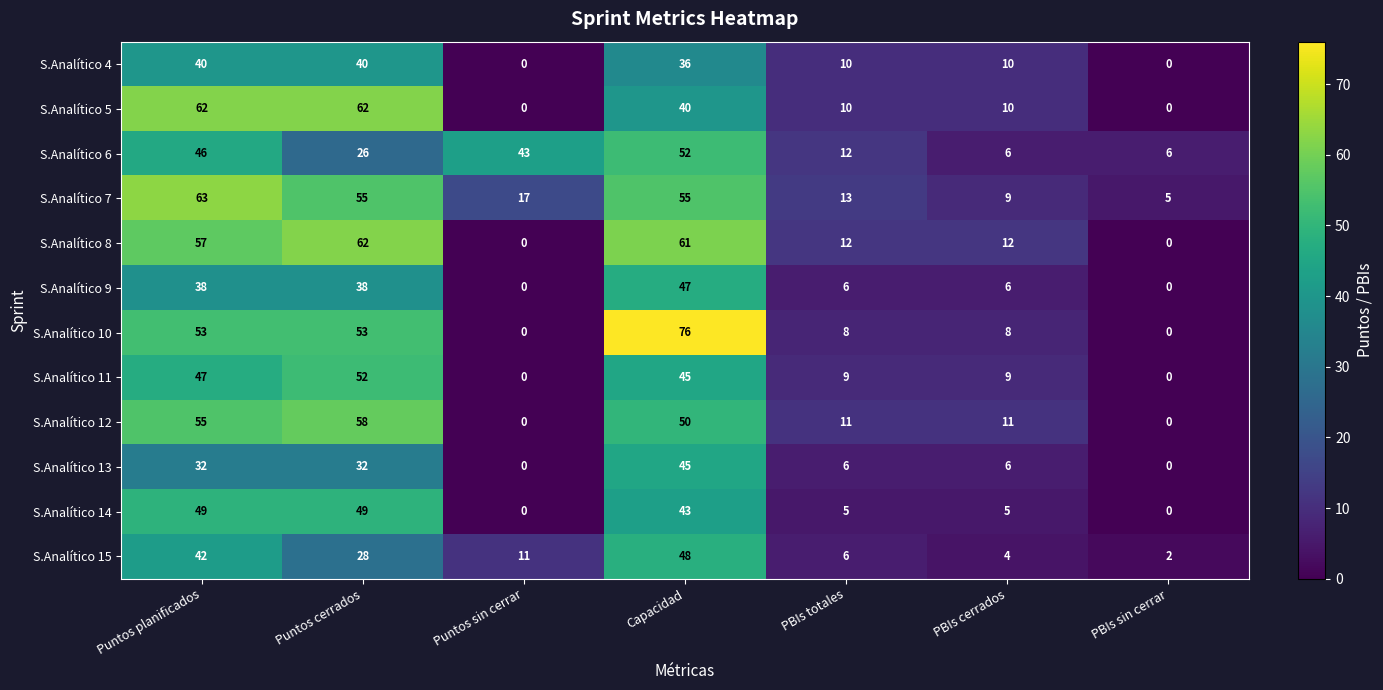

At which label does S.Analítico 13 first exceed 6?

Puntos planificados